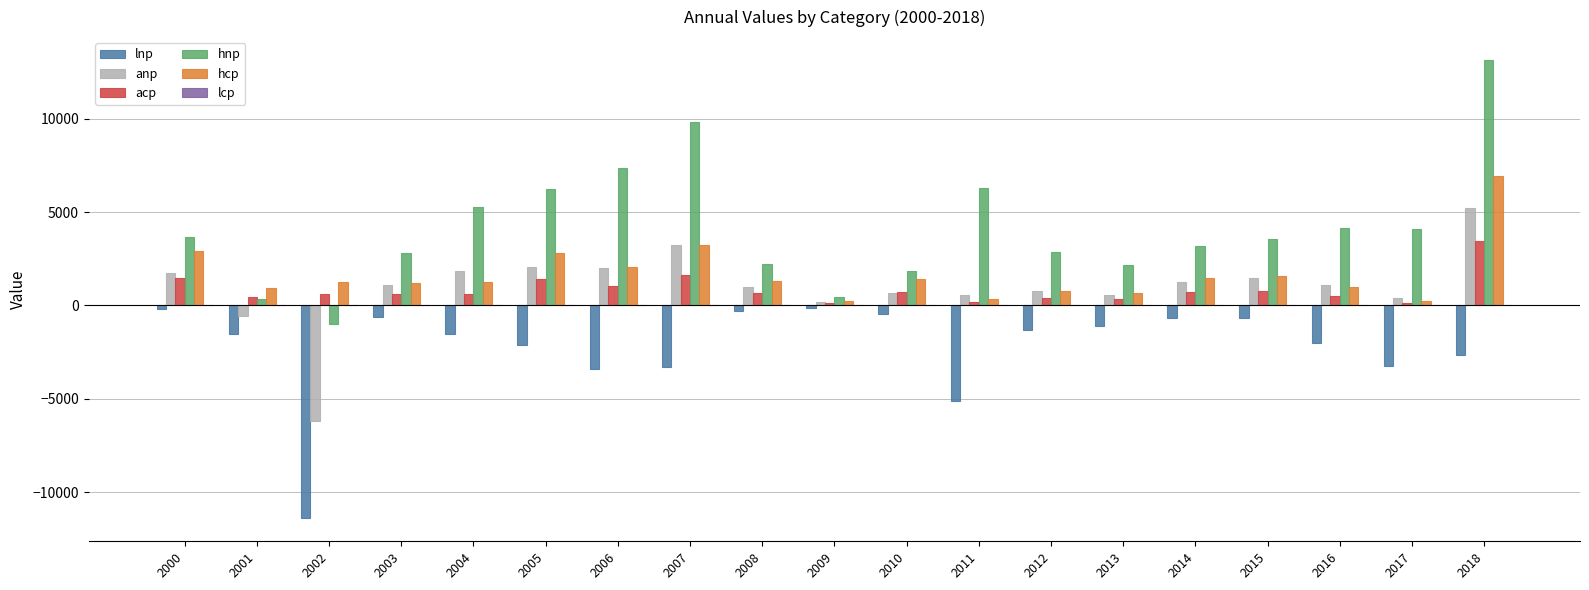

Is it true that hnp equals 3343.4 at 2005?

False